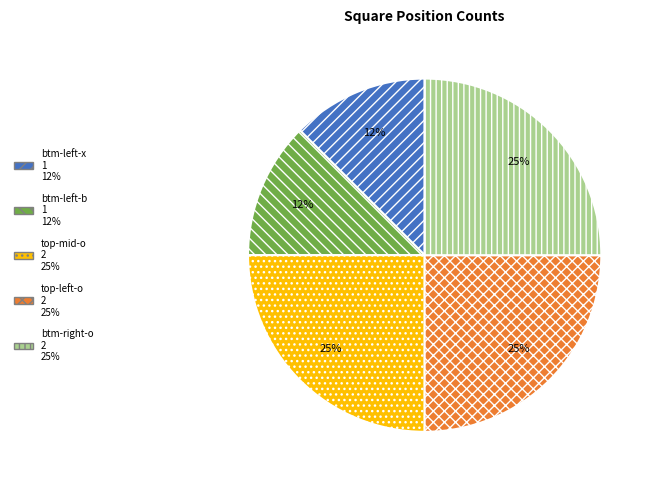

How many segments does this pie chart have?

5